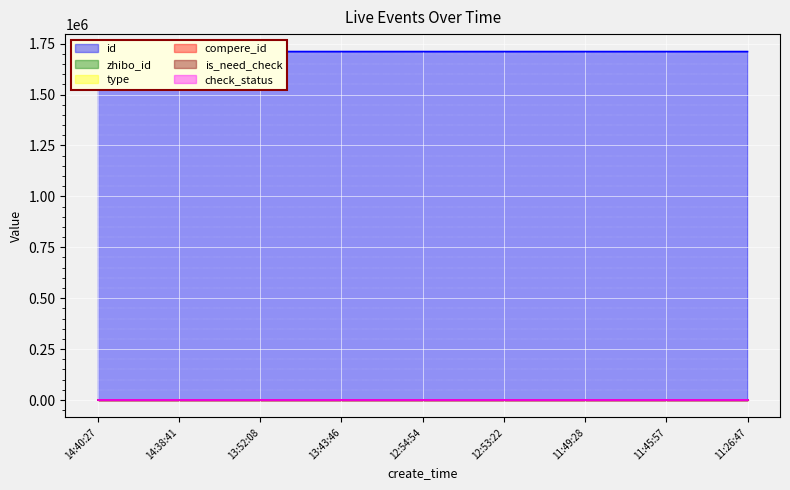

What is the label of the 5th point from the left?

12:54:54